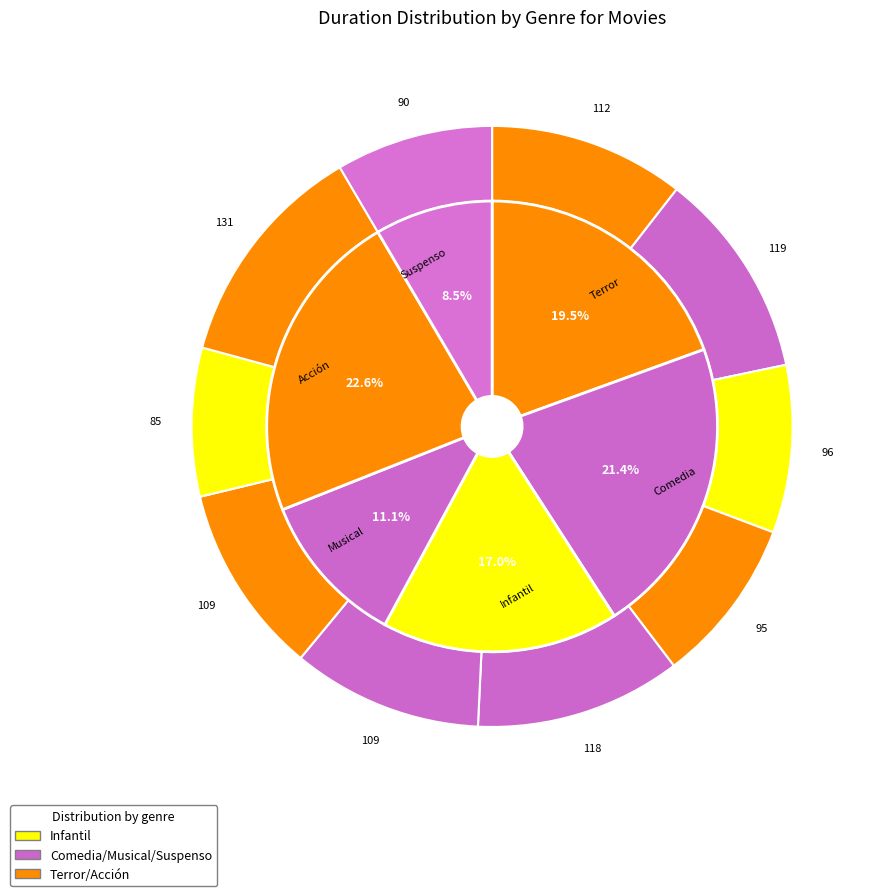

How many segments does this pie chart have?

10